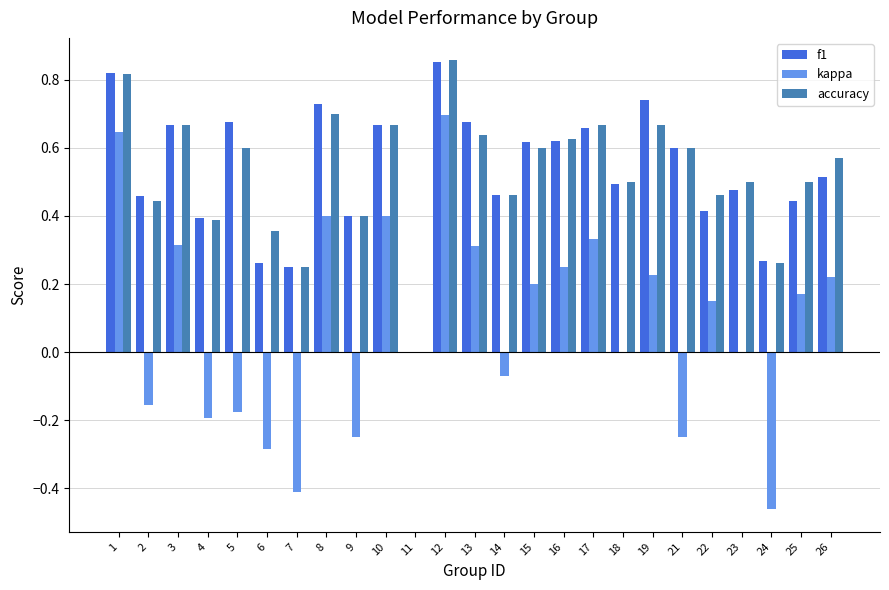

The value of kappa at 13 is 0.3. True or false?

True